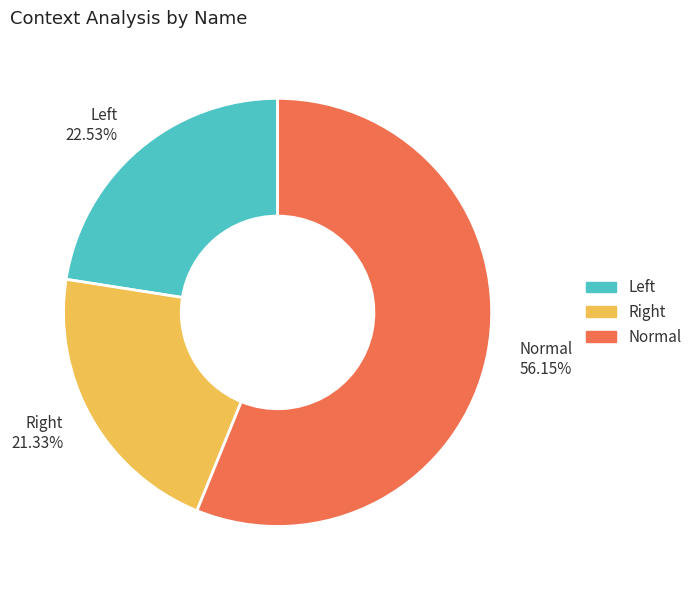

Which slice is the smallest?

Right